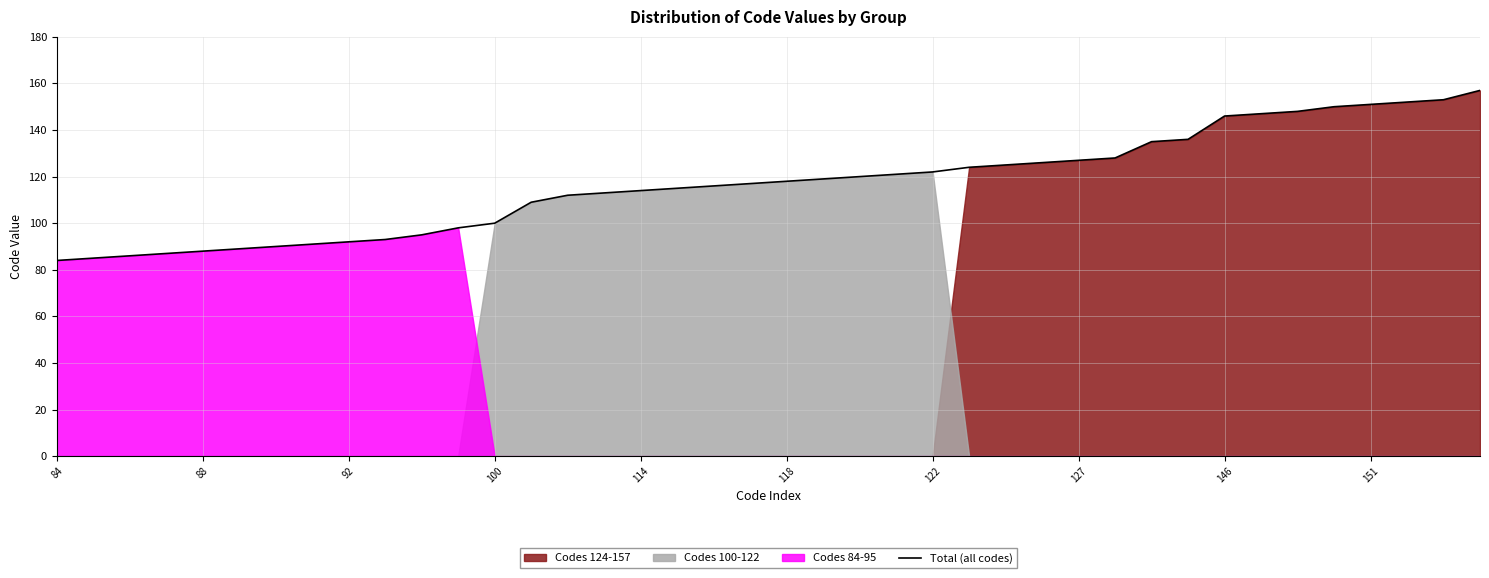

What is the value of the 9th point from the left?

92